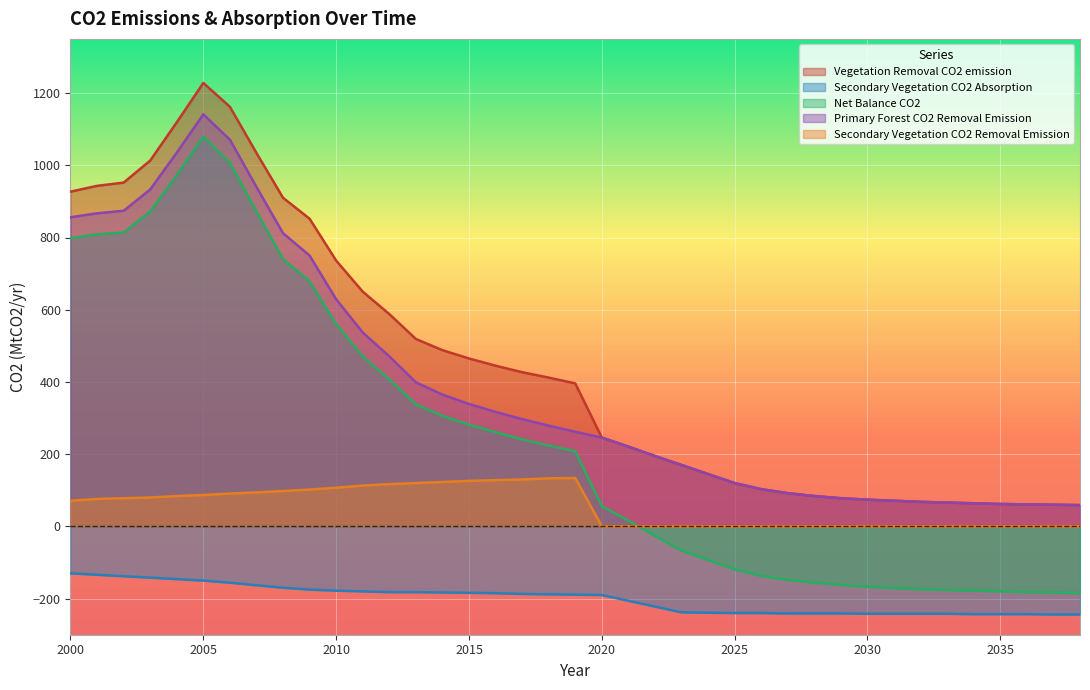

Which series has the largest range (max minus min)?

Net Balance CO2